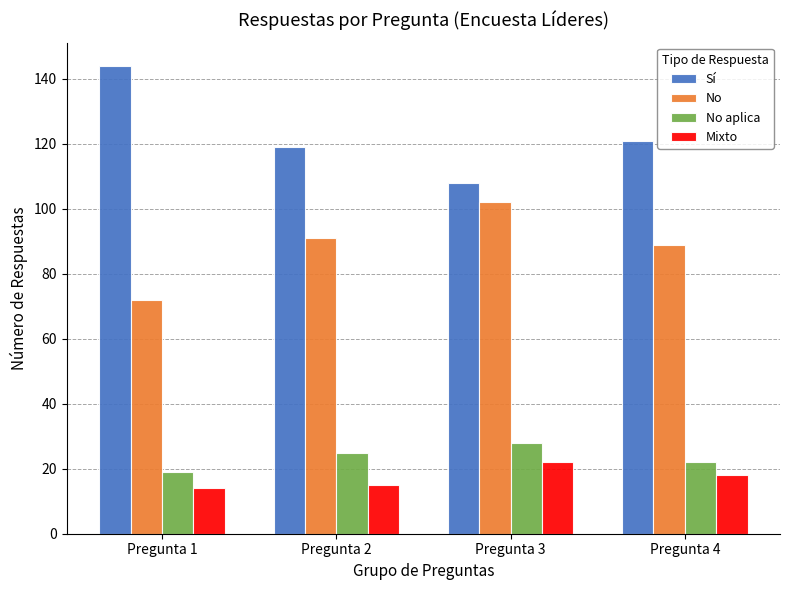

At how many categories does at least one series exceed 32?

4